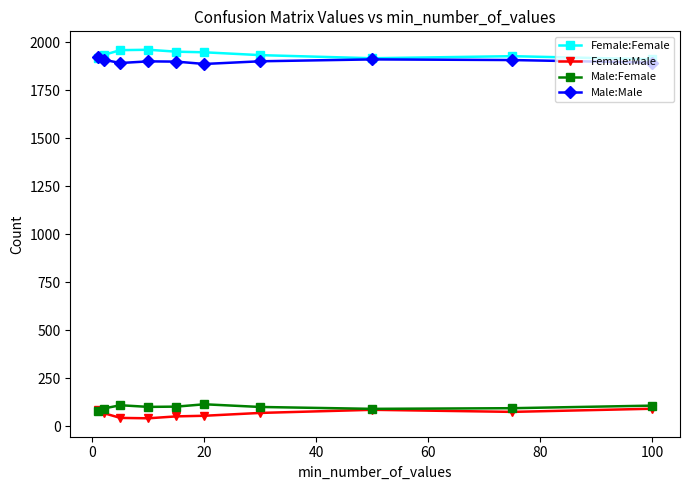

What is the minimum value for Male:Male?

1886.2